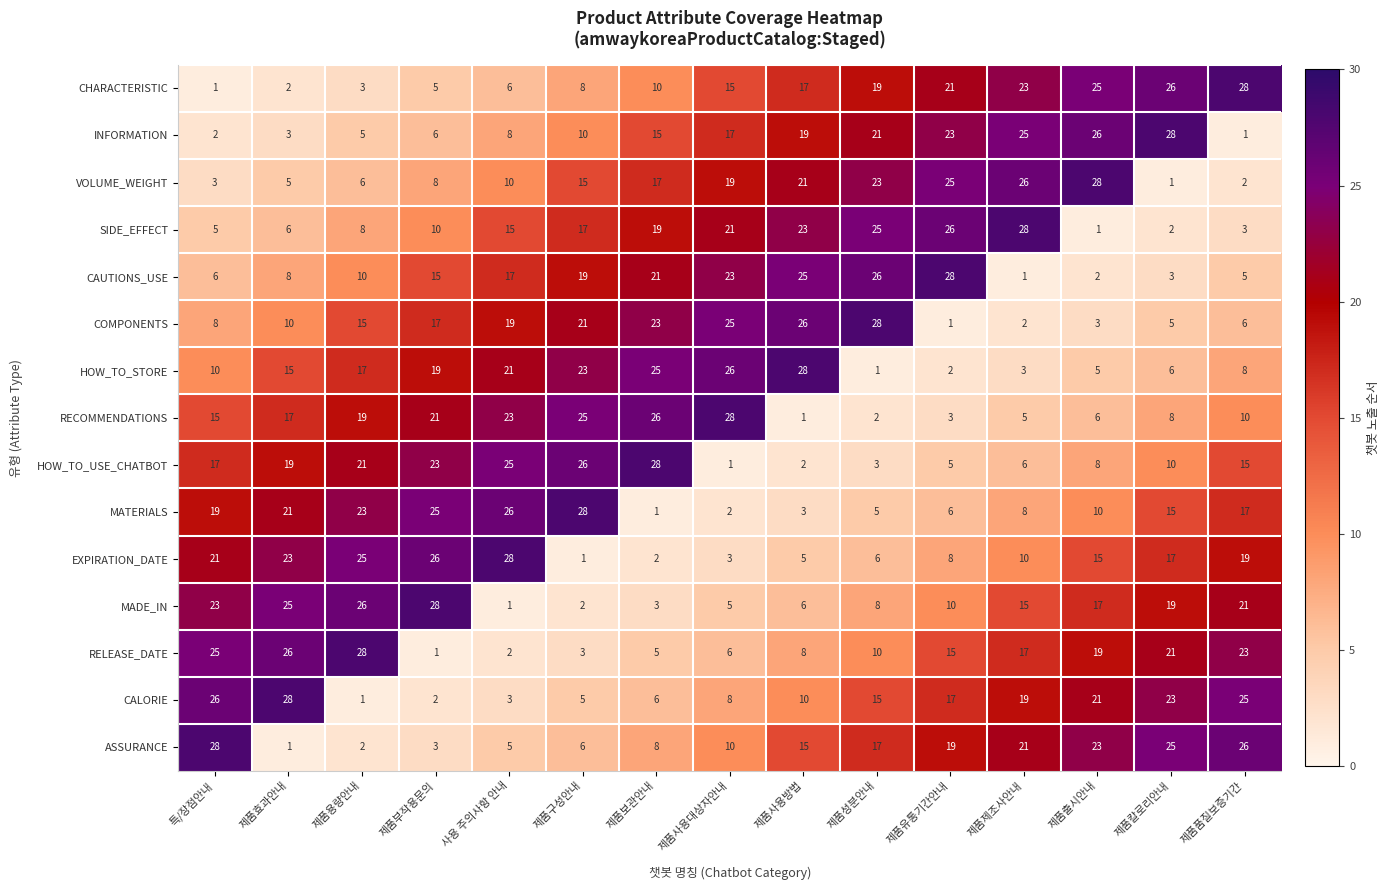

Rank the series at 제품칼로리안내 from lowest to highest value.

VOLUME_WEIGHT, SIDE_EFFECT, CAUTIONS_USE, COMPONENTS, HOW_TO_STORE, RECOMMENDATIONS, HOW_TO_USE_CHATBOT, MATERIALS, EXPIRATION_DATE, MADE_IN, RELEASE_DATE, CALORIE, ASSURANCE, CHARACTERISTIC, INFORMATION